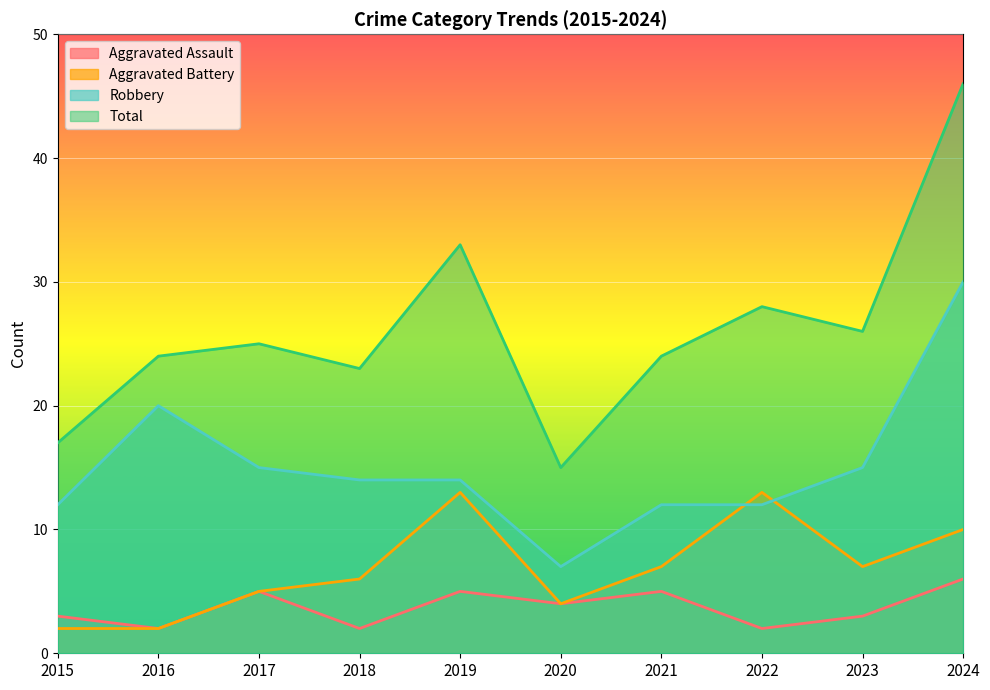

What is the approximate value of Robbery at 2018, to the nearest 10?

10